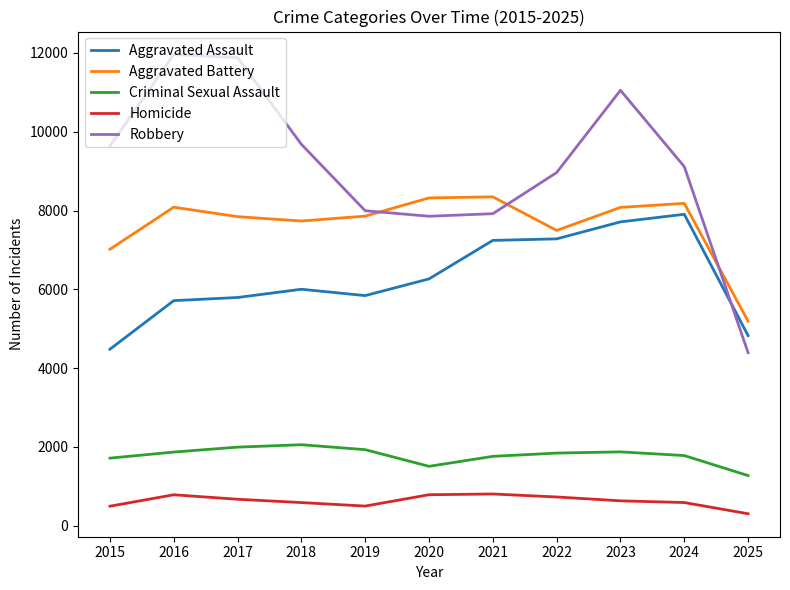

What is the greatest value displayed?

11960